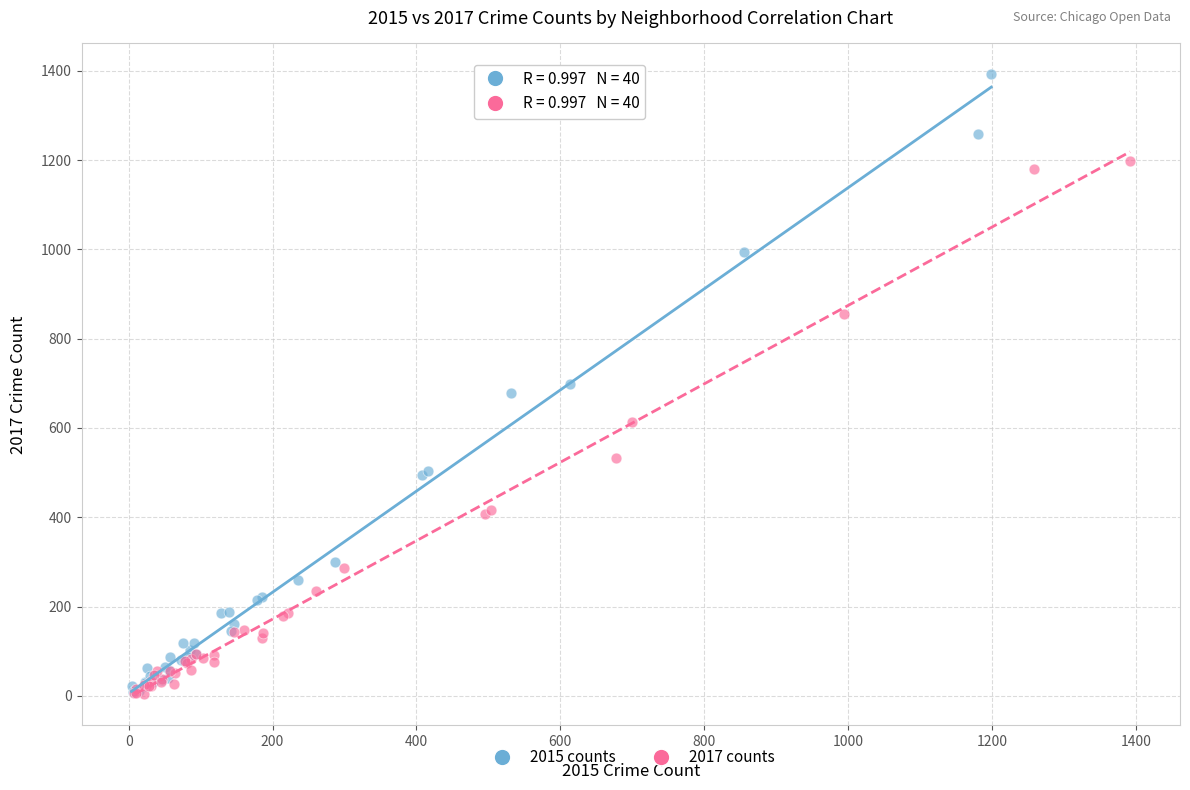

Which series reaches the maximum Y coordinate?

2015 counts